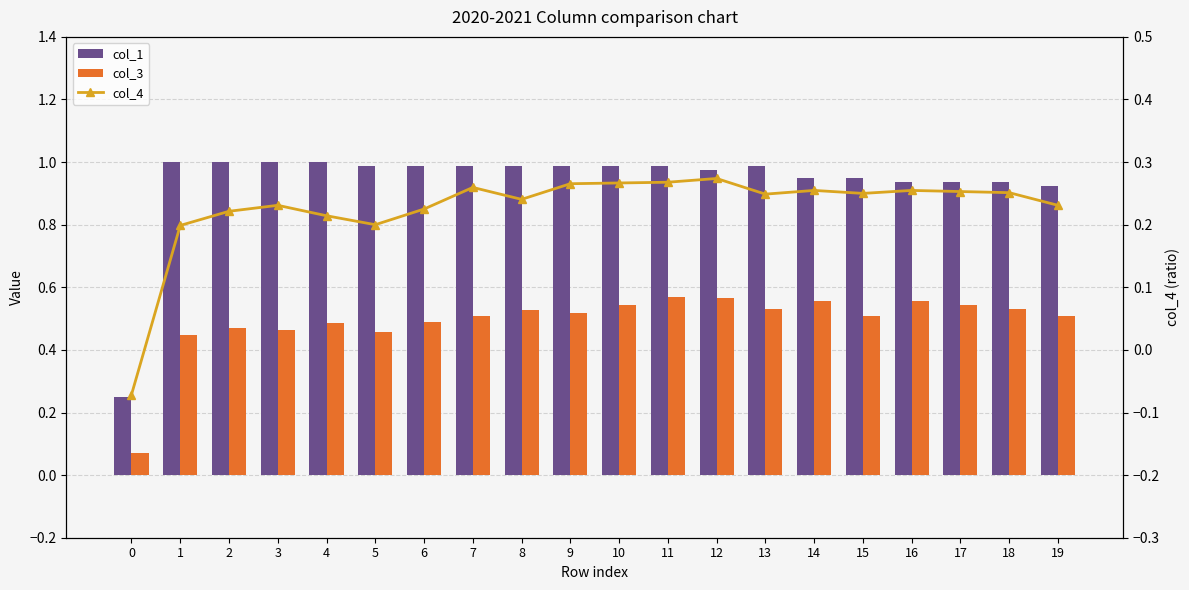

What is the total value across all series at 10?

1.8